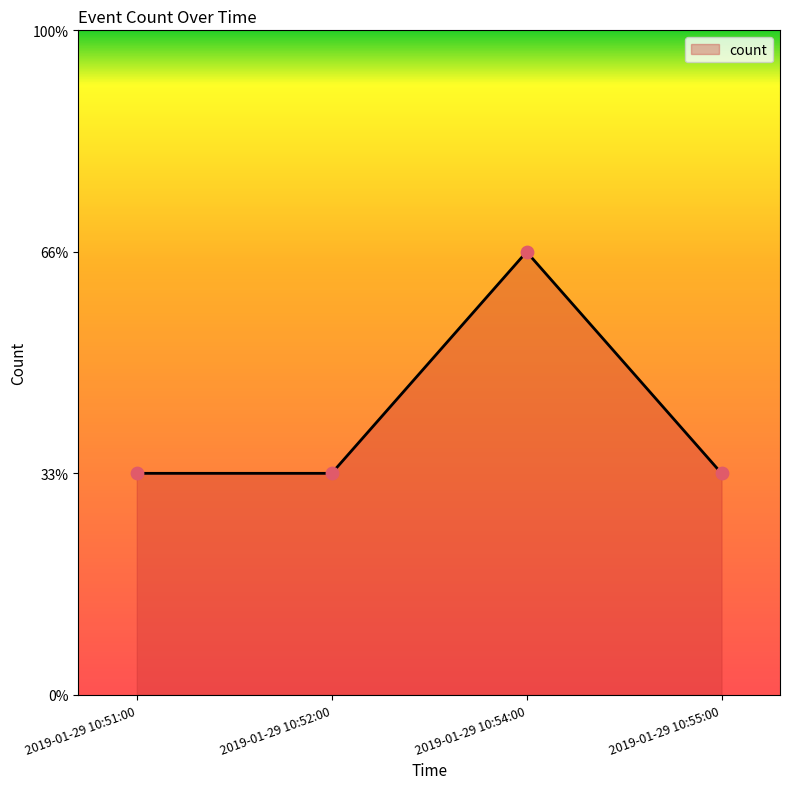

Is this an area chart (filled region under the line)?

Yes